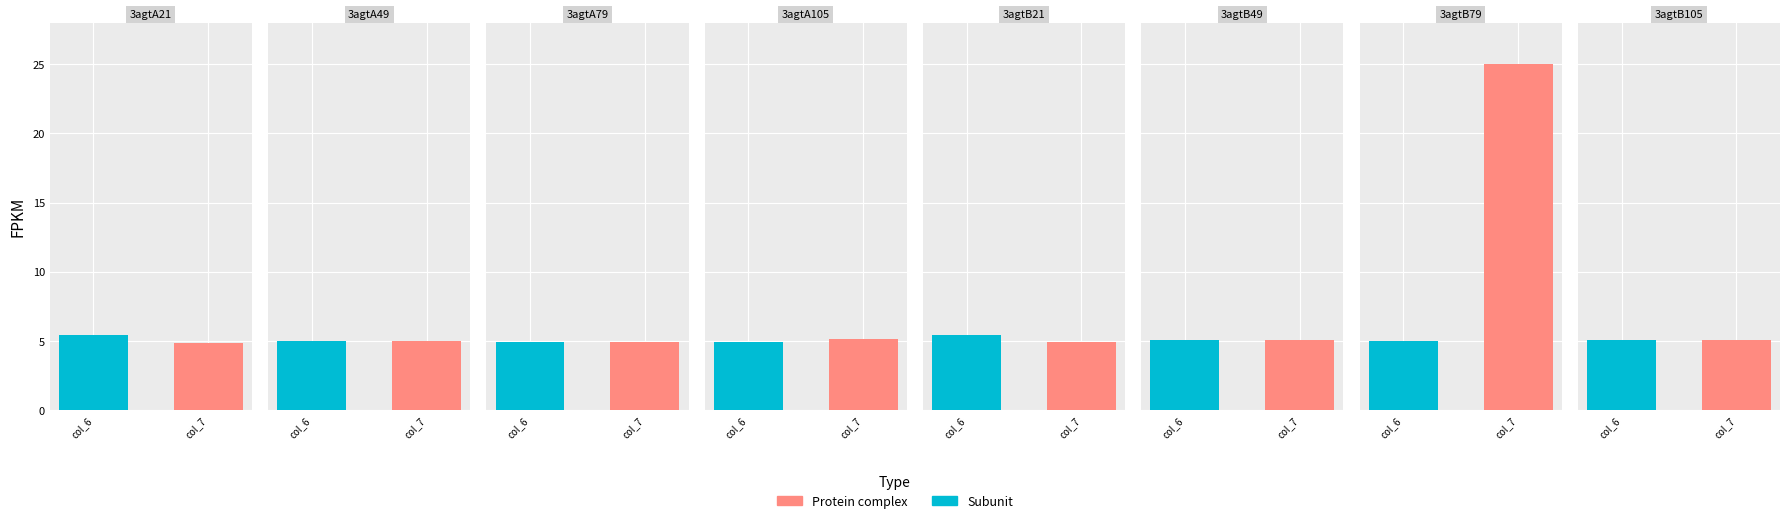

True or false: col_6 has a value of 7.8 at 3agtA49.

False